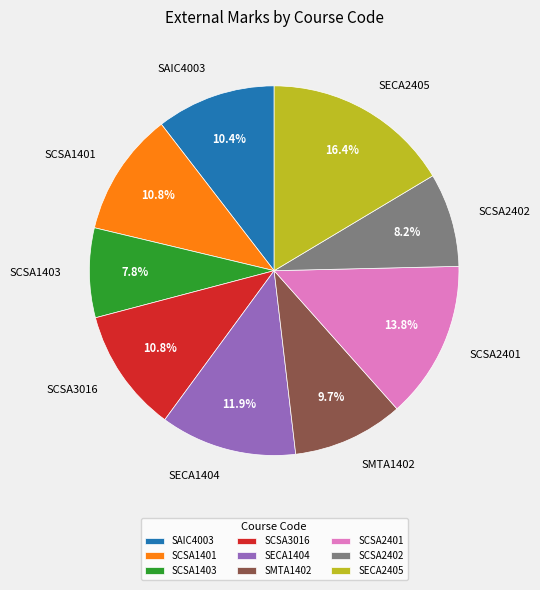

Does SCSA1401 represent more than half of the total?

No